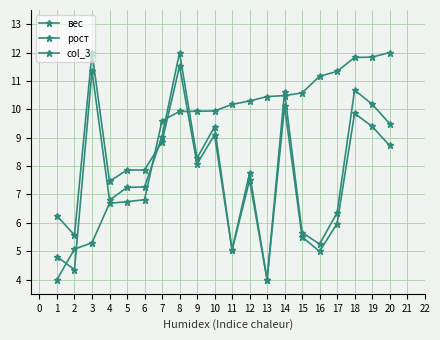

The вес series shows 5.3 at 16. True or false?

True